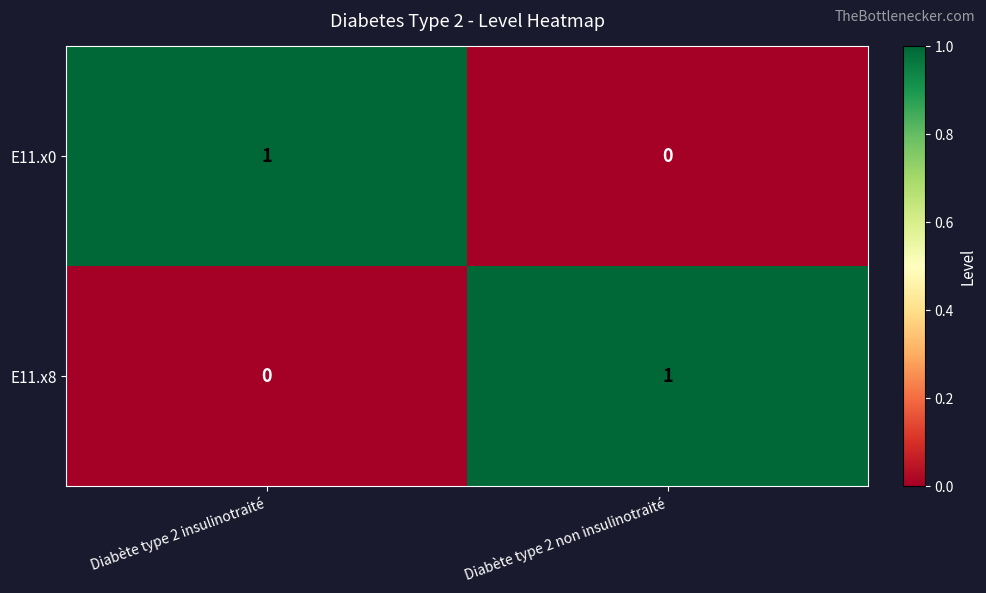

True or false: E11.x0 has a value of 0 at Diabète type 2 non insulinotraité.

True